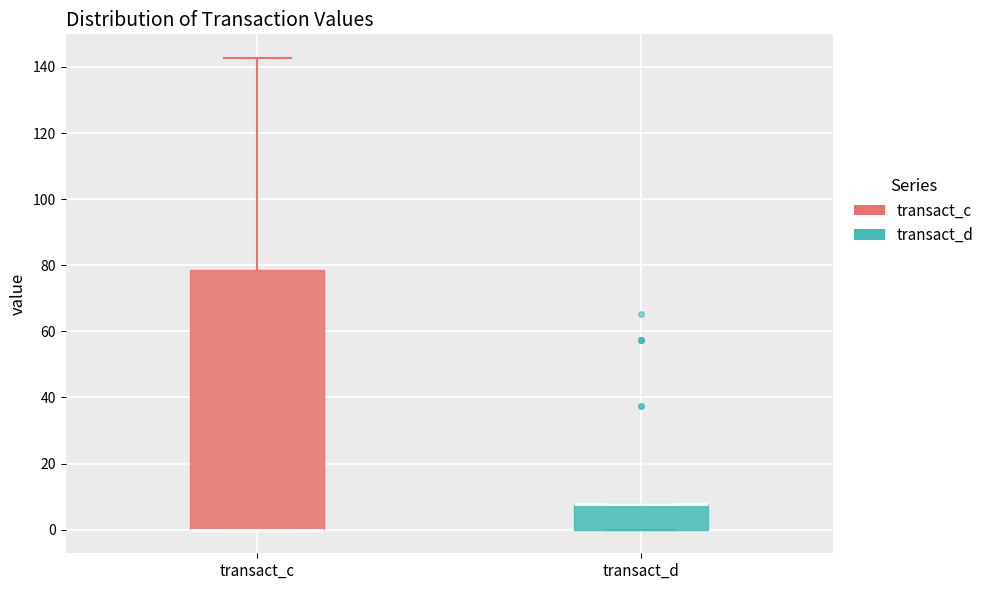

Reading left to right, transcribe this box plot: for each box, give where its median line is, the range the box spans, and where its two whiskers end, as read against the y-axis. The values are not printed on the chart, so give them approximately, as read against the axis.

transact_c: median 0 (drawn on the box's lower edge), box 0 to 78, whiskers 0 to 142
transact_d: median 8 (drawn on the box's upper edge), box 0 to 8, whiskers 0 to 8